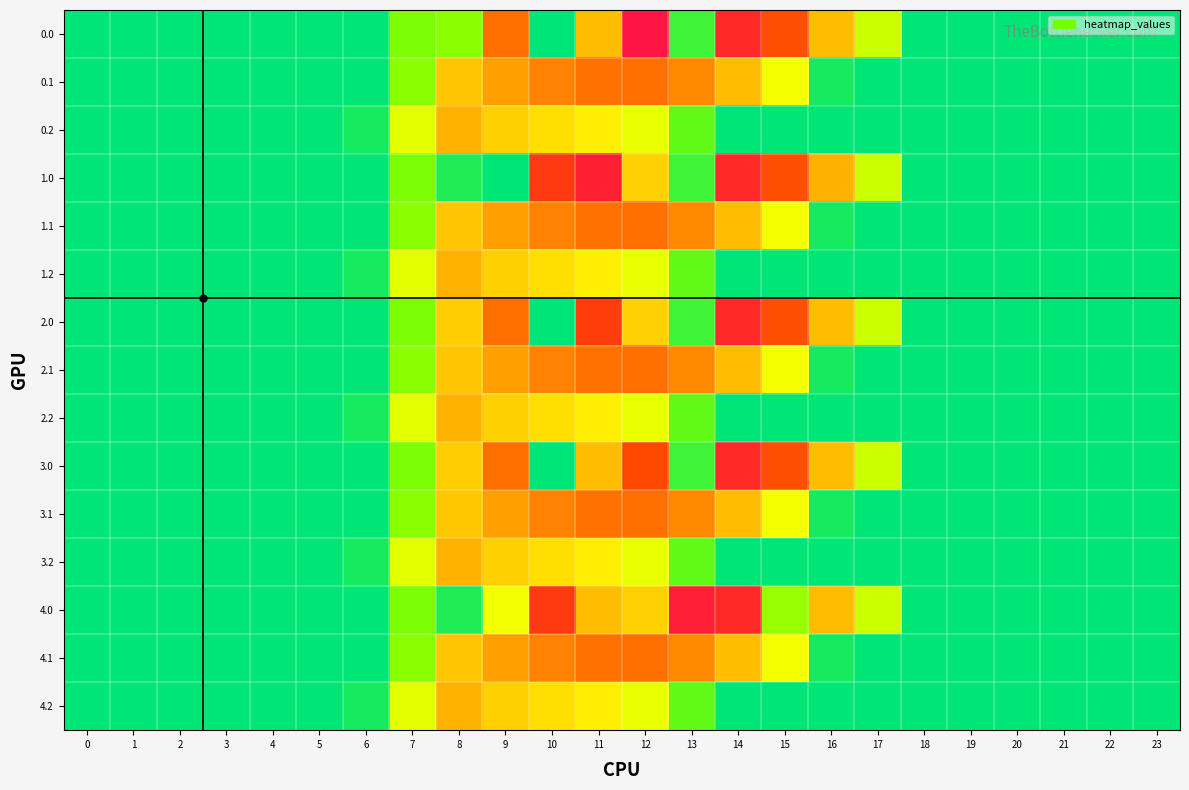

Reading left to right, extract all data points from this chart.

0.0: 0=0.0	1=0.0	2=0.0	3=0.0	4=0.0	5=0.0	6=0.0	7=134.3	8=156.0	9=804.0	10=0.0	11=544.3	12=1261.6	13=70.2	14=1128.6	15=911.8	16=545.4	17=243.5	18=0.0	19=0.0	20=0.0	21=0.0	22=0.0	23=0.0
0.1: 0=0.0	1=0.0	2=0.0	3=0.0	4=0.0	5=0.0	6=0.0	7=153.2	8=514.8	9=646.9	10=742.1	11=800.2	12=806.9	13=715.3	14=542.8	15=301.4	16=26.8	17=0.0	18=0.0	19=0.0	20=0.0	21=0.0	22=0.0	23=0.0
0.2: 0=0.0	1=0.0	2=0.0	3=0.0	4=0.0	5=0.0	6=29.3	7=276.9	8=576.6	9=480.7	10=430.5	11=374.4	12=289.5	13=107.8	14=0.0	15=0.0	16=0.0	17=0.0	18=0.0	19=0.0	20=0.0	21=0.0	22=0.0	23=0.0
1.0: 0=0.0	1=0.0	2=0.0	3=0.0	4=0.0	5=0.0	6=0.0	7=134.3	8=35.0	9=0.0	10=1023.2	11=1185.2	12=477.2	13=70.2	14=1128.6	15=911.8	16=590.7	17=243.5	18=0.0	19=0.0	20=0.0	21=0.0	22=0.0	23=0.0
1.1: 0=0.0	1=0.0	2=0.0	3=0.0	4=0.0	5=0.0	6=0.0	7=153.2	8=513.5	9=646.9	10=742.1	11=800.2	12=806.9	13=715.3	14=544.1	15=301.4	16=26.8	17=0.0	18=0.0	19=0.0	20=0.0	21=0.0	22=0.0	23=0.0
1.2: 0=0.0	1=0.0	2=0.0	3=0.0	4=0.0	5=0.0	6=29.3	7=276.9	8=576.6	9=480.7	10=430.5	11=374.4	12=289.5	13=107.8	14=0.0	15=0.0	16=0.0	17=0.0	18=0.0	19=0.0	20=0.0	21=0.0	22=0.0	23=0.0
2.0: 0=0.0	1=0.0	2=0.0	3=0.0	4=0.0	5=0.0	6=0.0	7=134.3	8=489.3	9=804.0	10=0.0	11=995.3	12=477.2	13=70.2	14=1128.6	15=911.8	16=545.4	17=243.5	18=0.0	19=0.0	20=0.0	21=0.0	22=0.0	23=0.0
2.1: 0=0.0	1=0.0	2=0.0	3=0.0	4=0.0	5=0.0	6=0.0	7=153.2	8=513.5	9=646.9	10=742.1	11=800.2	12=806.9	13=715.3	14=544.1	15=301.4	16=26.8	17=0.0	18=0.0	19=0.0	20=0.0	21=0.0	22=0.0	23=0.0
2.2: 0=0.0	1=0.0	2=0.0	3=0.0	4=0.0	5=0.0	6=29.3	7=276.9	8=576.6	9=480.7	10=430.5	11=374.4	12=289.5	13=107.8	14=0.0	15=0.0	16=0.0	17=0.0	18=0.0	19=0.0	20=0.0	21=0.0	22=0.0	23=0.0
3.0: 0=0.0	1=0.0	2=0.0	3=0.0	4=0.0	5=0.0	6=0.0	7=134.3	8=489.3	9=804.0	10=0.0	11=544.3	12=928.3	13=70.2	14=1128.6	15=911.8	16=545.4	17=243.5	18=0.0	19=0.0	20=0.0	21=0.0	22=0.0	23=0.0
3.1: 0=0.0	1=0.0	2=0.0	3=0.0	4=0.0	5=0.0	6=0.0	7=153.2	8=511.5	9=646.9	10=742.1	11=800.2	12=806.9	13=715.3	14=544.1	15=301.4	16=26.8	17=0.0	18=0.0	19=0.0	20=0.0	21=0.0	22=0.0	23=0.0
3.2: 0=0.0	1=0.0	2=0.0	3=0.0	4=0.0	5=0.0	6=29.3	7=276.9	8=576.6	9=480.7	10=430.5	11=374.4	12=289.5	13=107.8	14=0.0	15=0.0	16=0.0	17=0.0	18=0.0	19=0.0	20=0.0	21=0.0	22=0.0	23=0.0
4.0: 0=0.0	1=0.0	2=0.0	3=0.0	4=0.0	5=0.0	6=0.0	7=134.3	8=35.0	9=296.2	10=1023.2	11=544.3	12=477.2	13=1199.2	14=1128.6	15=172.8	16=545.4	17=243.5	18=0.0	19=0.0	20=0.0	21=0.0	22=0.0	23=0.0
4.1: 0=0.0	1=0.0	2=0.0	3=0.0	4=0.0	5=0.0	6=0.0	7=153.2	8=514.8	9=646.9	10=742.1	11=800.2	12=806.9	13=715.3	14=540.8	15=301.4	16=26.8	17=0.0	18=0.0	19=0.0	20=0.0	21=0.0	22=0.0	23=0.0
4.2: 0=0.0	1=0.0	2=0.0	3=0.0	4=0.0	5=0.0	6=29.3	7=276.9	8=576.6	9=480.7	10=430.5	11=374.4	12=289.5	13=107.8	14=0.0	15=0.0	16=0.0	17=0.0	18=0.0	19=0.0	20=0.0	21=0.0	22=0.0	23=0.0